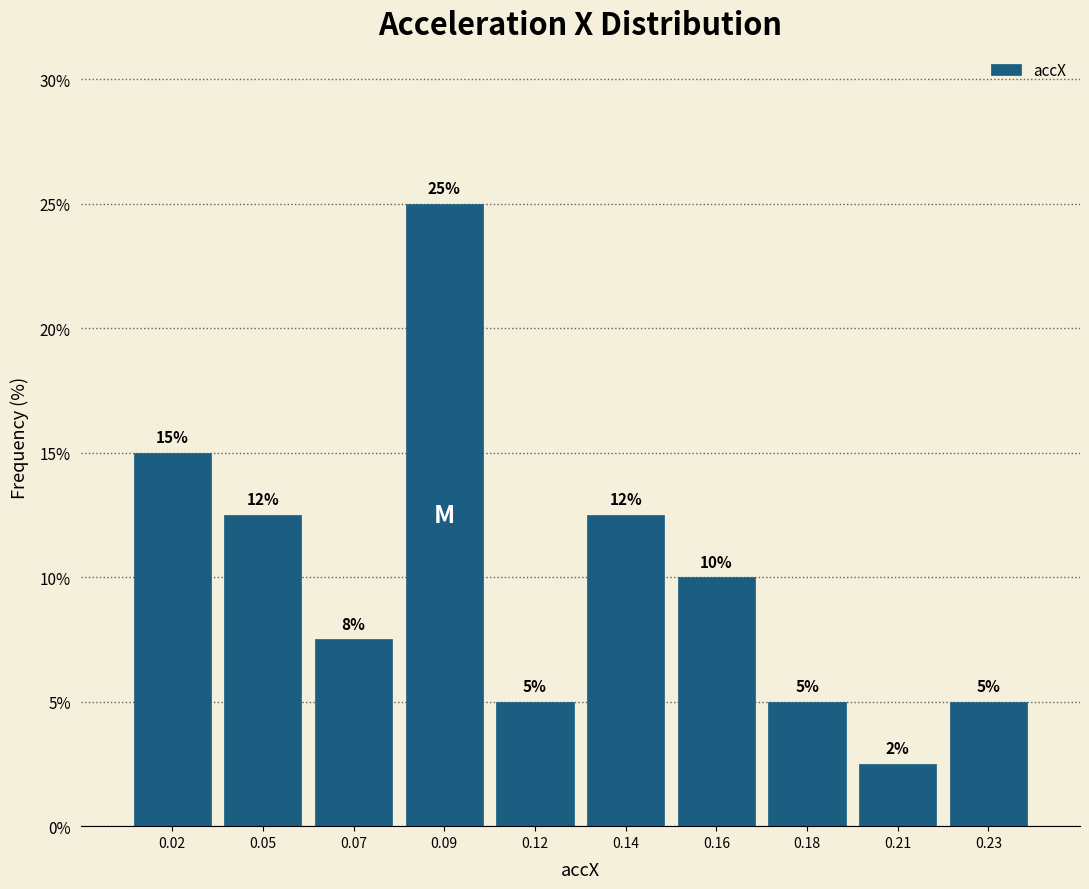

What is the maximum value shown in the chart?

25.0